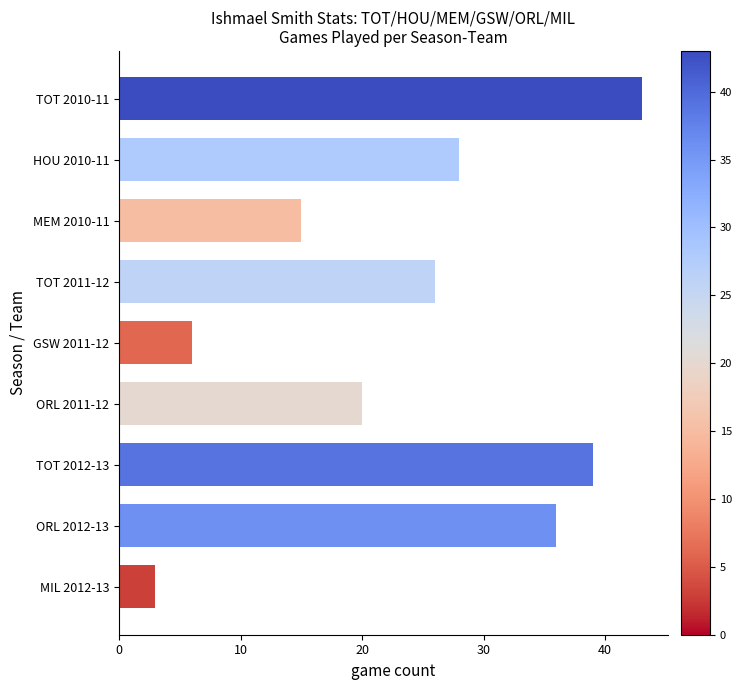

How many values are below 26?

4